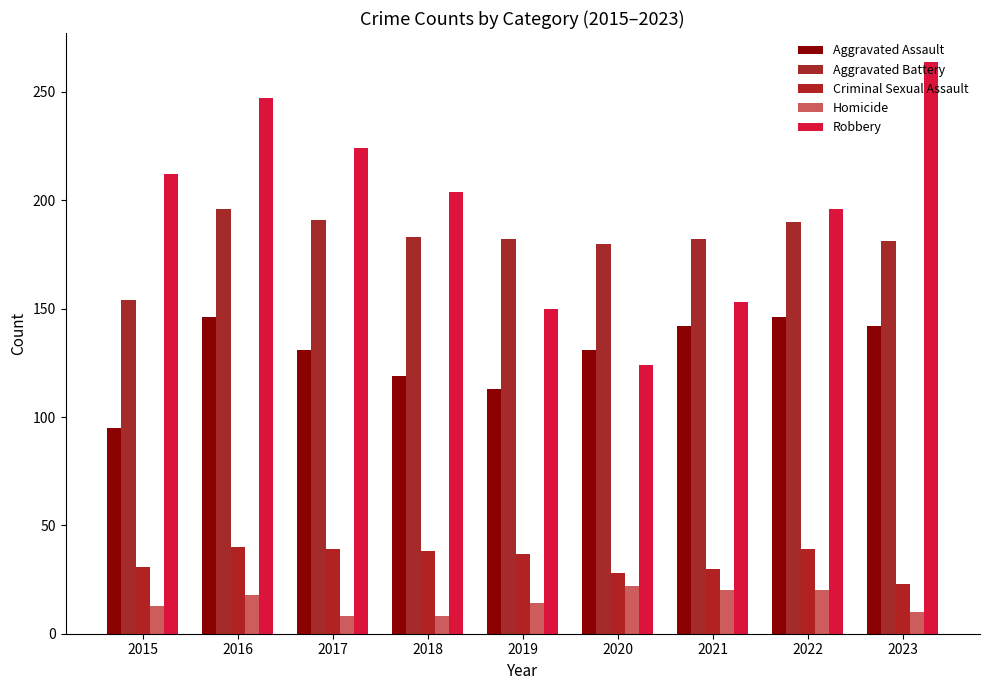

How many categories are shown in the chart?

9